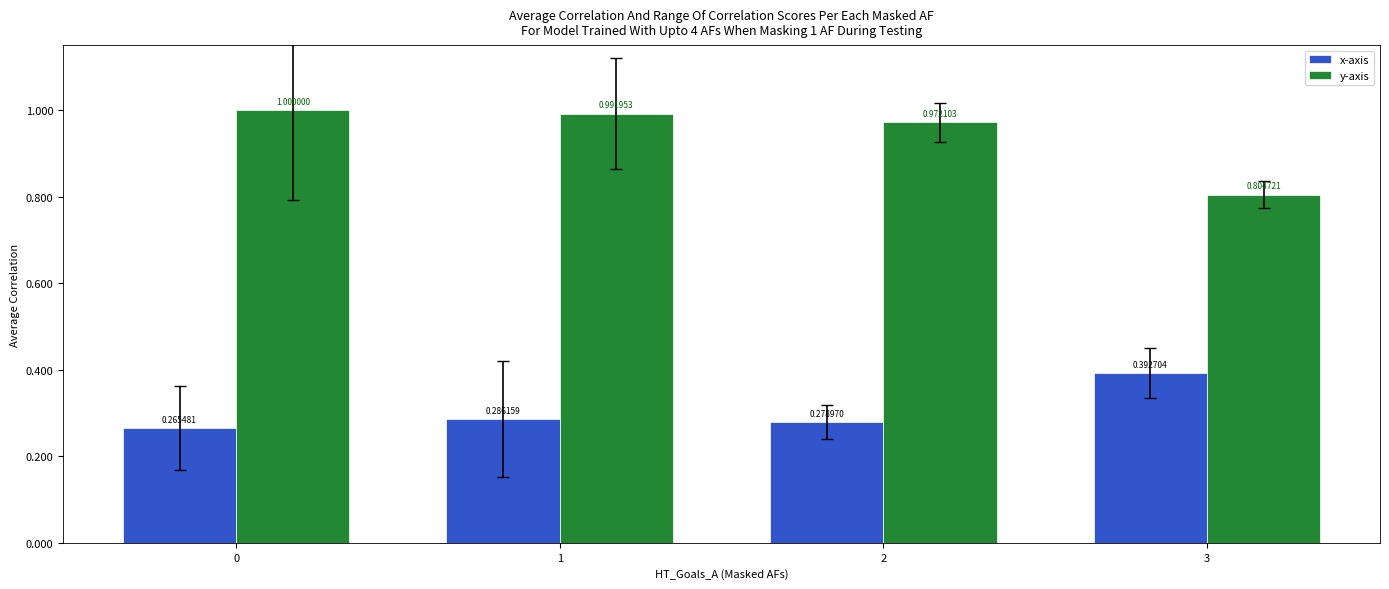

Does the chart contain stacked bars?

No